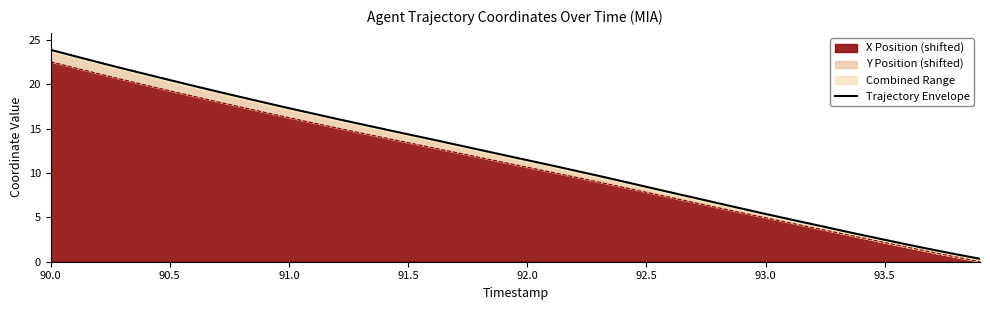

How many lines are shown in the chart?

1